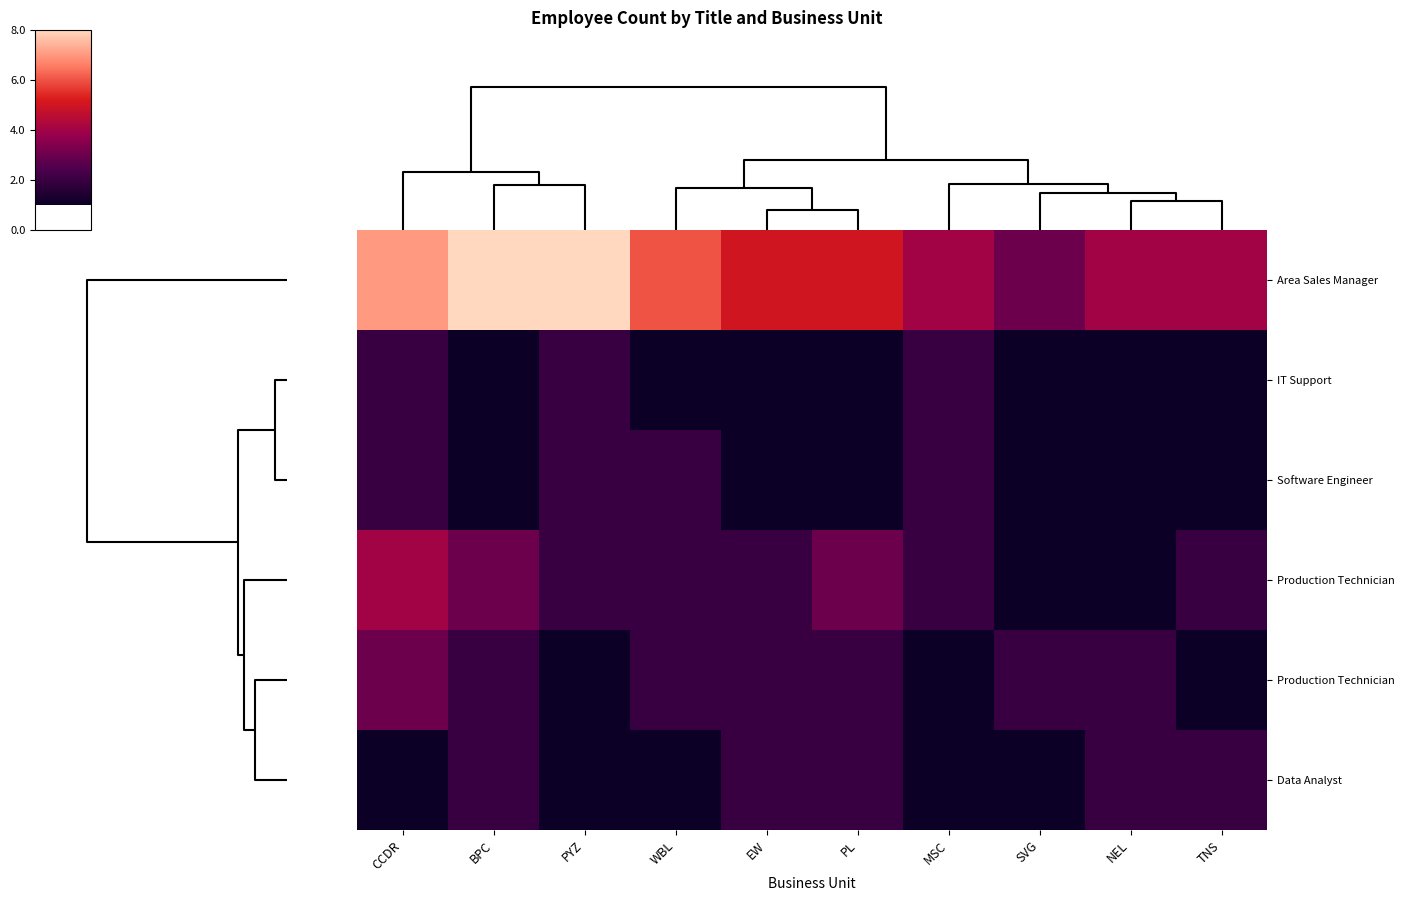

How many categories are shown in the chart?

10